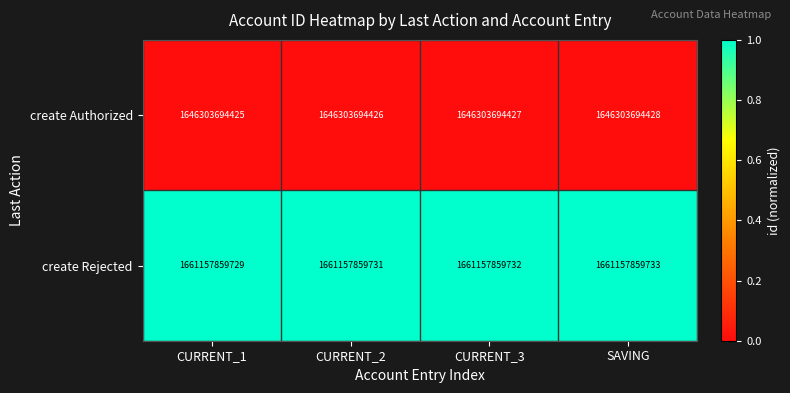

The value of create Rejected at SAVING is 1661157859733. True or false?

True